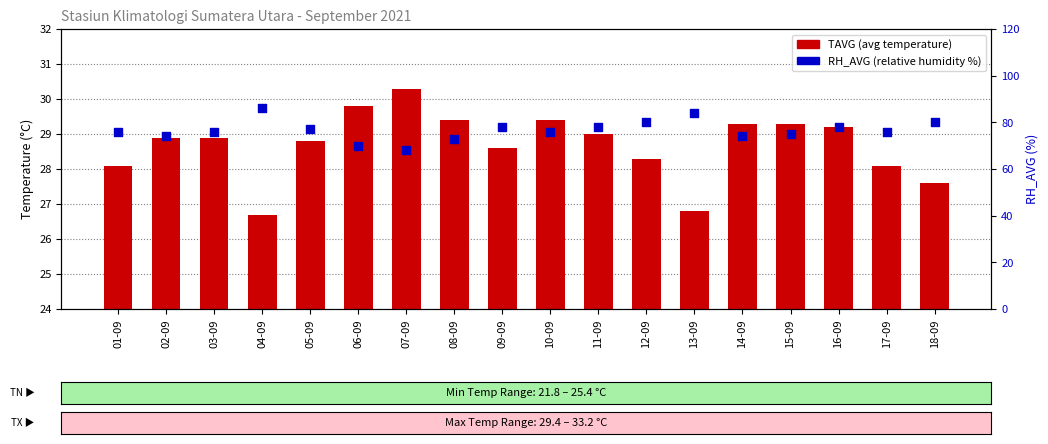

What is the total value across all series at 04-09?

112.7